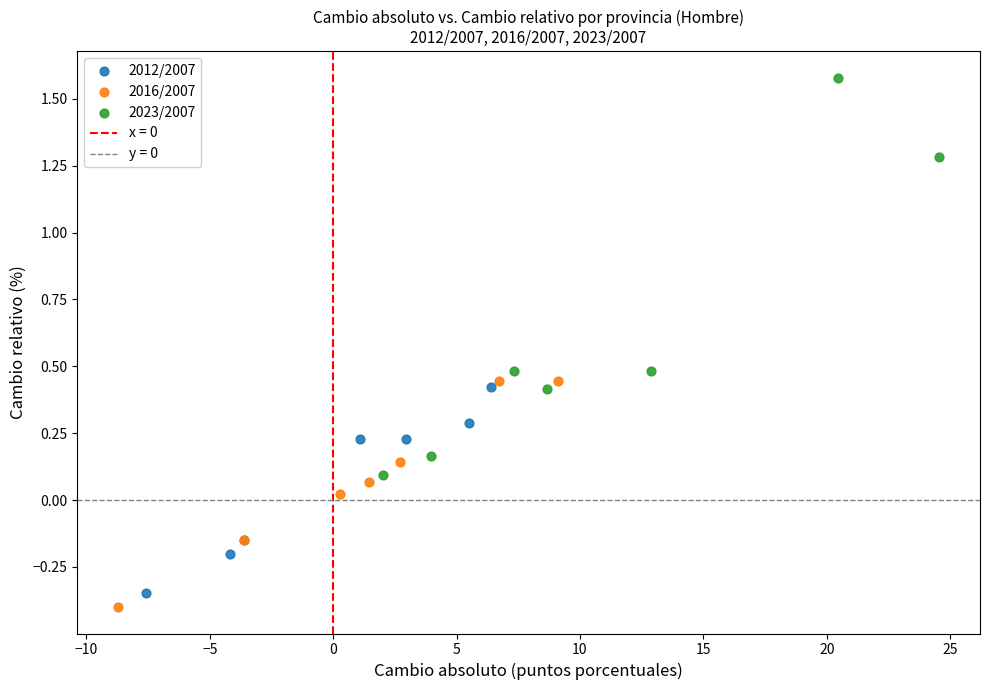

Which series has the widest spread of Y values?

2023/2007